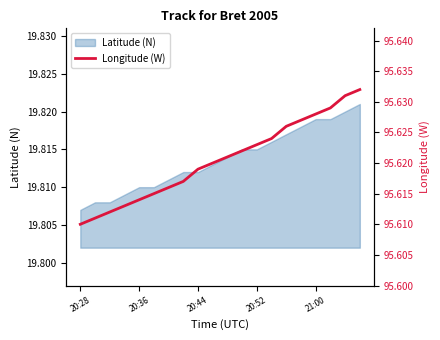

The value of Latitude (N) at 20:52 is 31.6. True or false?

False